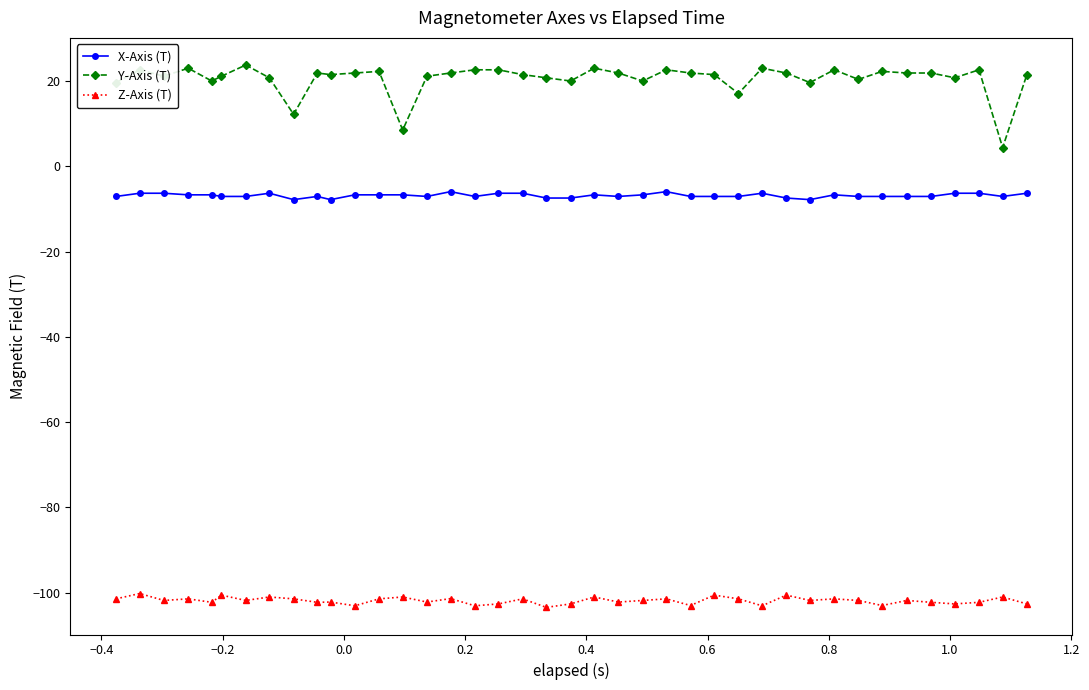

Rank the series by their average value, from lowest to highest.

Z-Axis (T), X-Axis (T), Y-Axis (T)